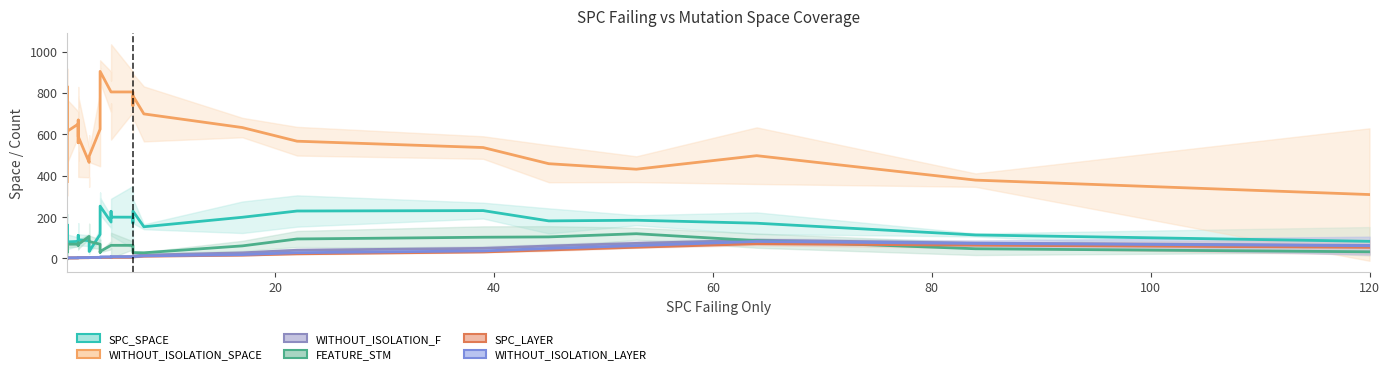

How many data points in FEATURE_STM are above 62?

20